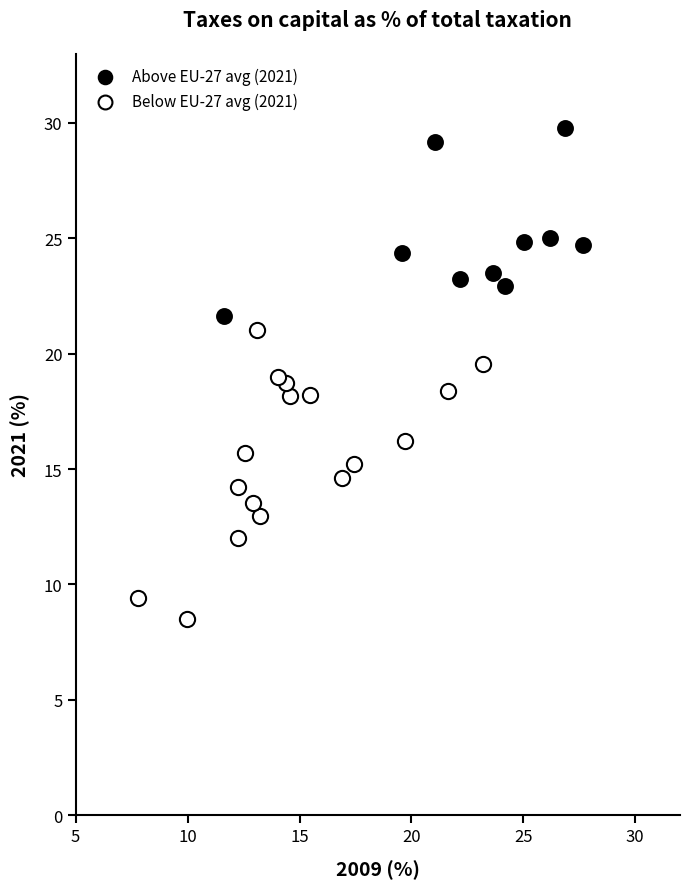

Which series contains the lowest Y value?

Below EU-27 avg (2021)